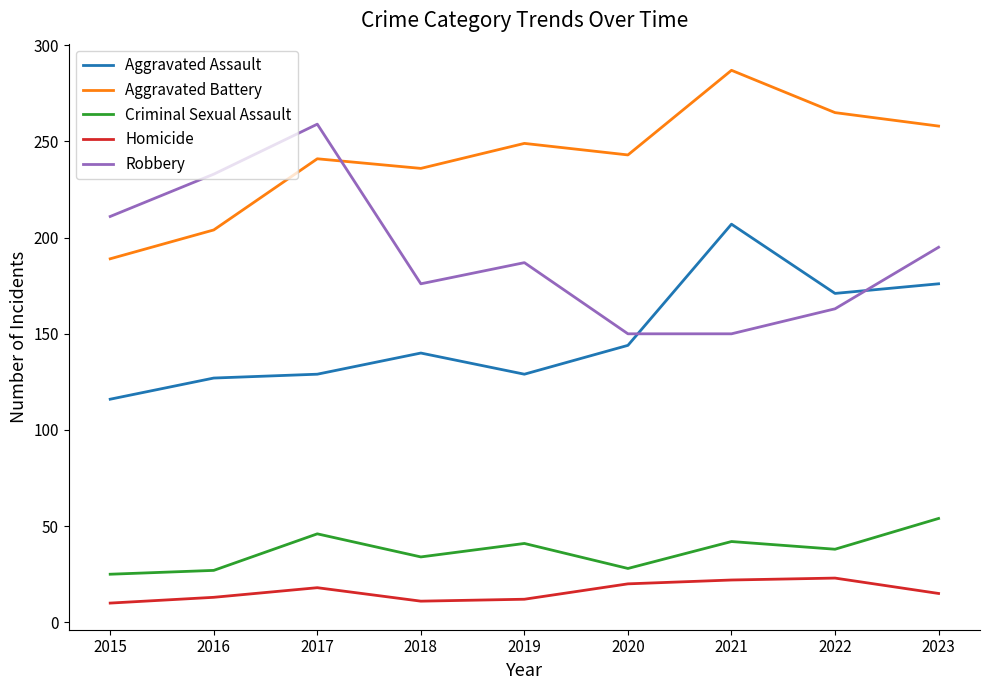

Which series has the largest total across all categories?

Aggravated Battery